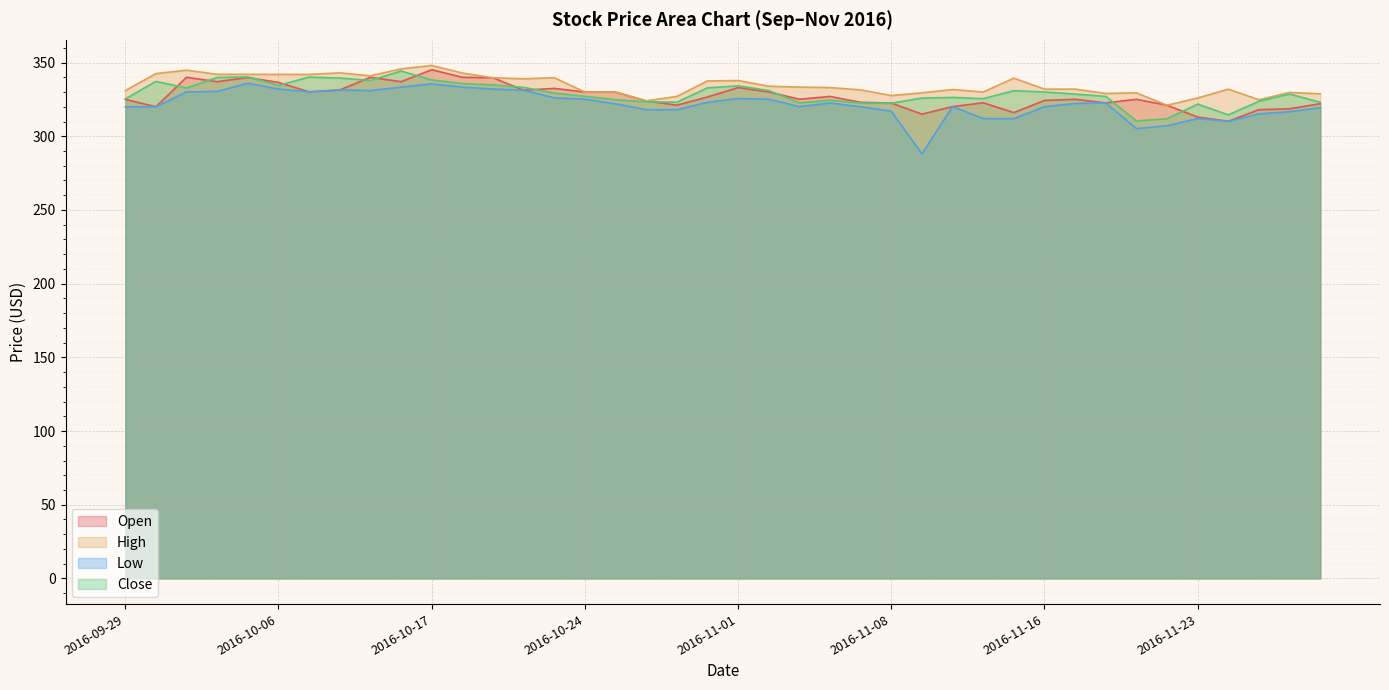

True or false: High and Close intersect in this chart.

False